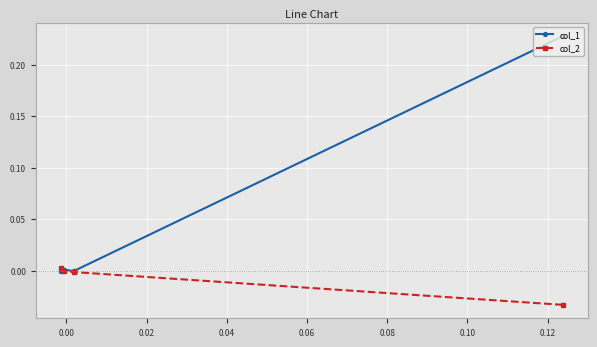

What is the highest value of the col_1 series?

0.2